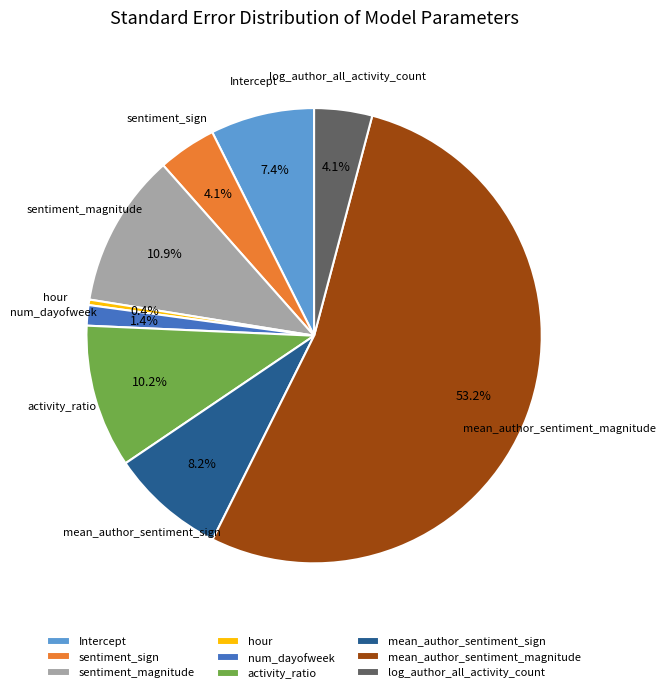

What percentage is the num_dayofweek slice, to the nearest percent?

1%